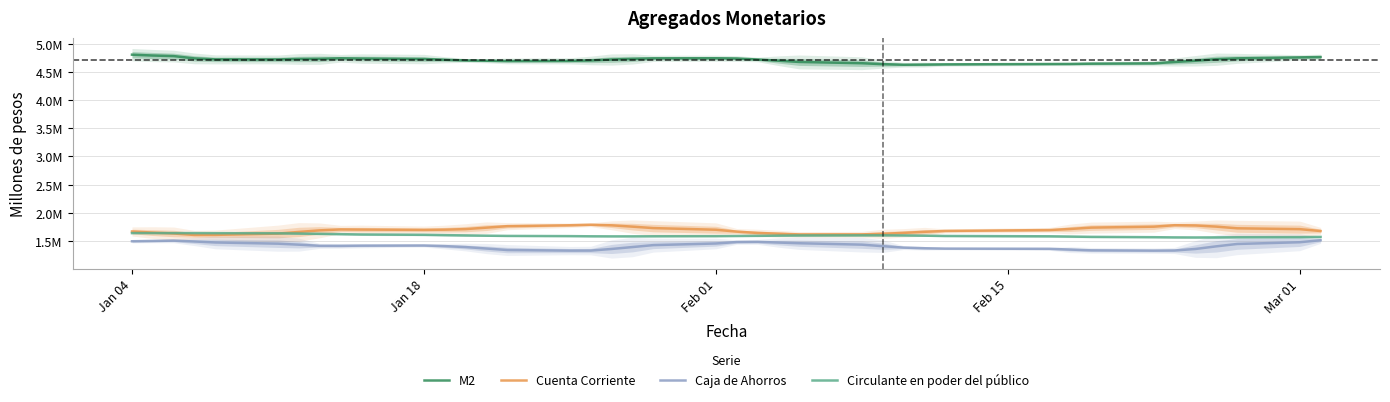

Rank the series by their maximum value, from highest to lowest.

M2, Cuenta Corriente, Circulante en poder del público, Caja de Ahorros